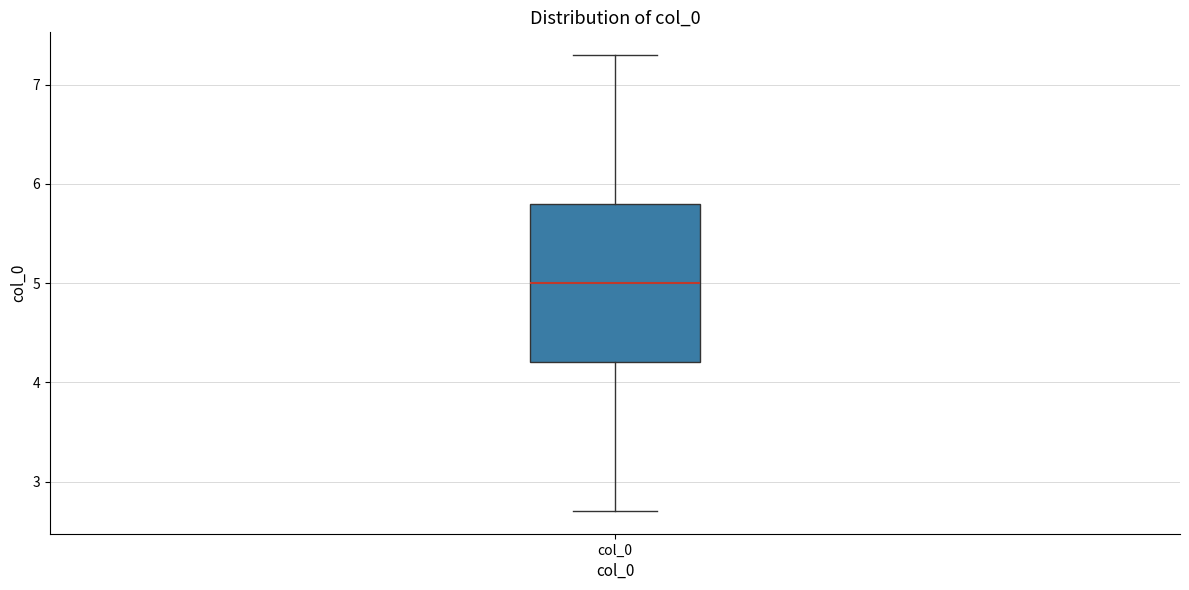

Transcribe this box plot: give where the median line is, the range the box spans, and where the two whiskers end, as read against the y-axis. The values are not printed on the chart, so give them approximately, as read against the axis.

median 5.0, box 4.2 to 5.8, whiskers 2.7 to 7.3